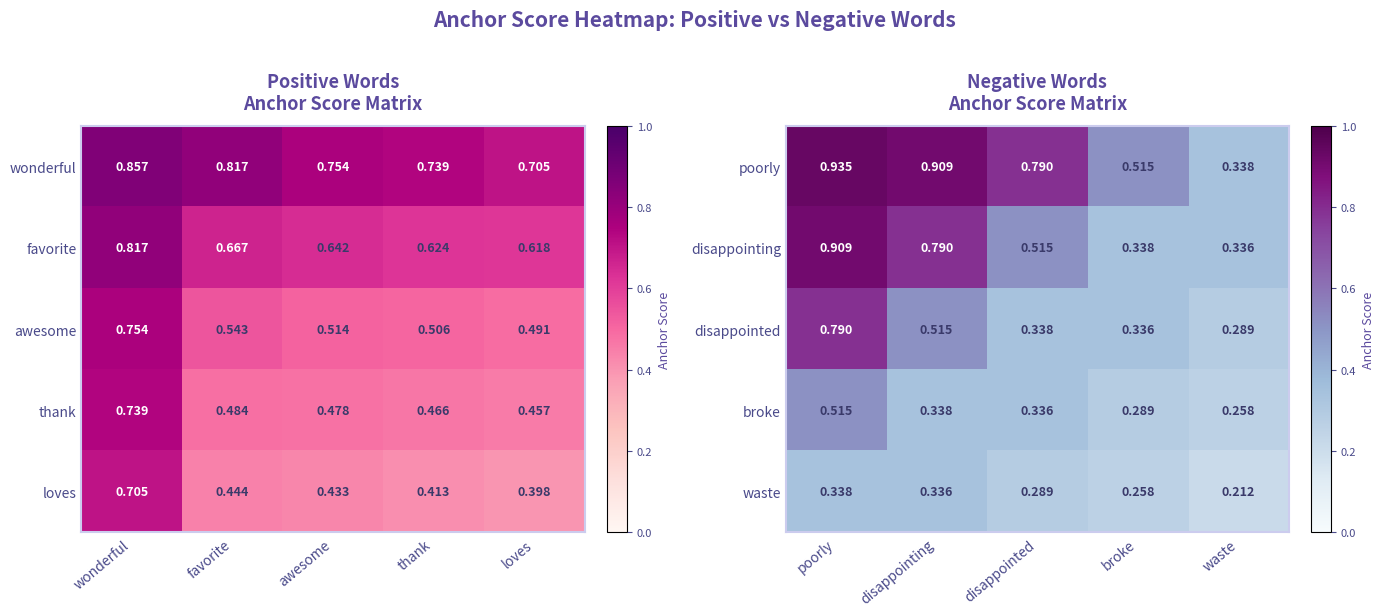

List the labels in order of disappointing value, largest first.

poorly, disappointing, disappointed, broke, waste